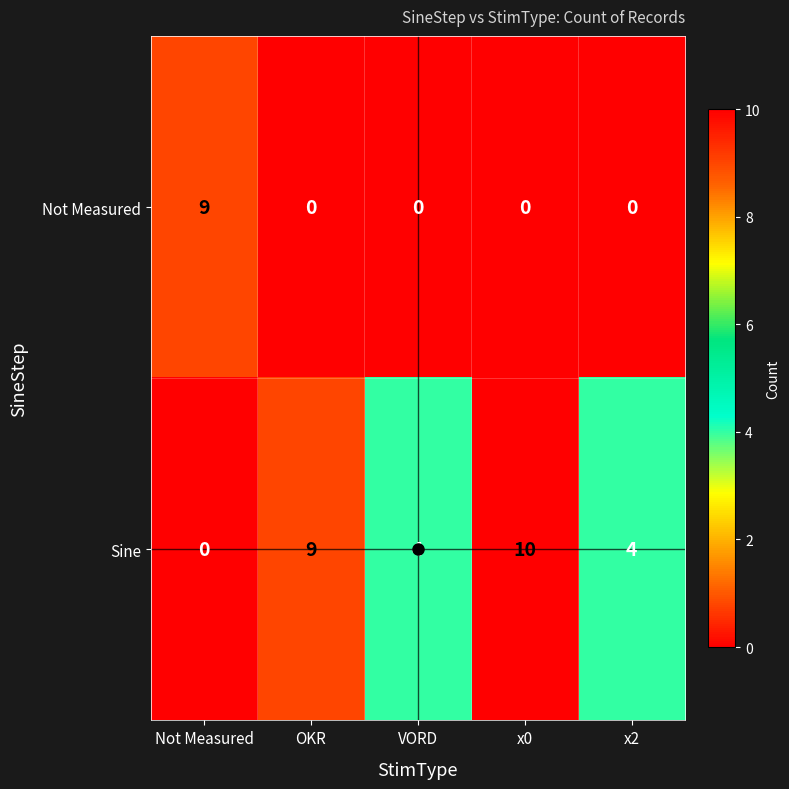

How many Sine values are between 4 and 9?

3